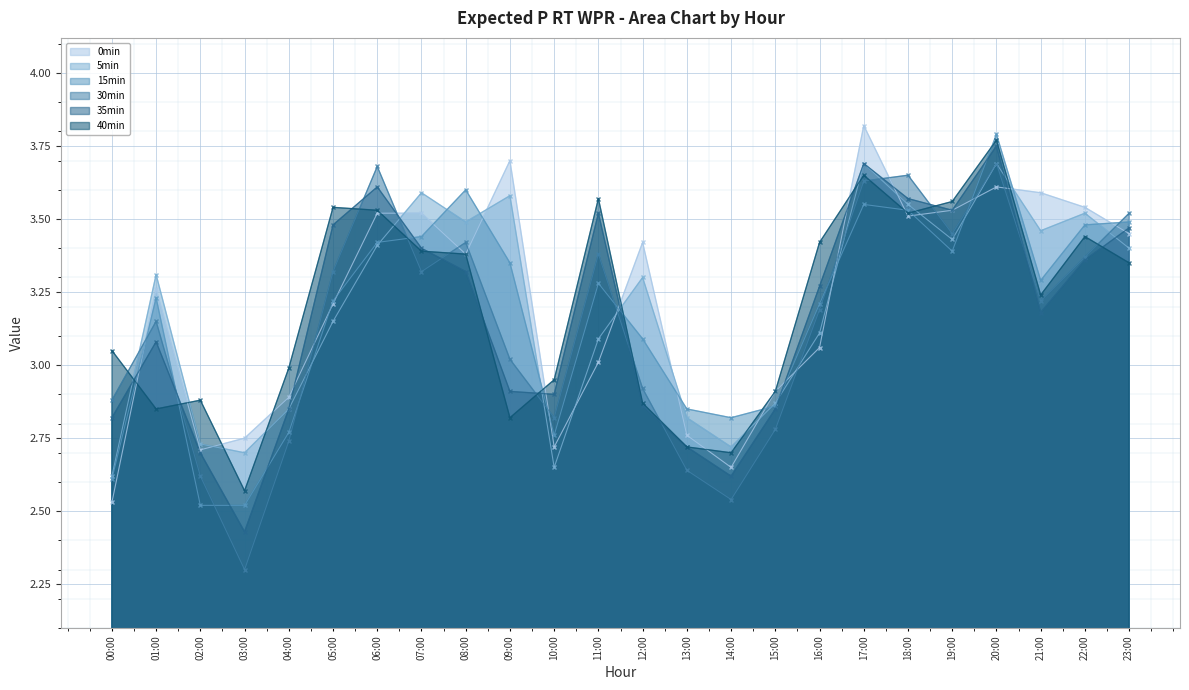

True or false: 0min has more than 2 points higher than both neighbors.

True